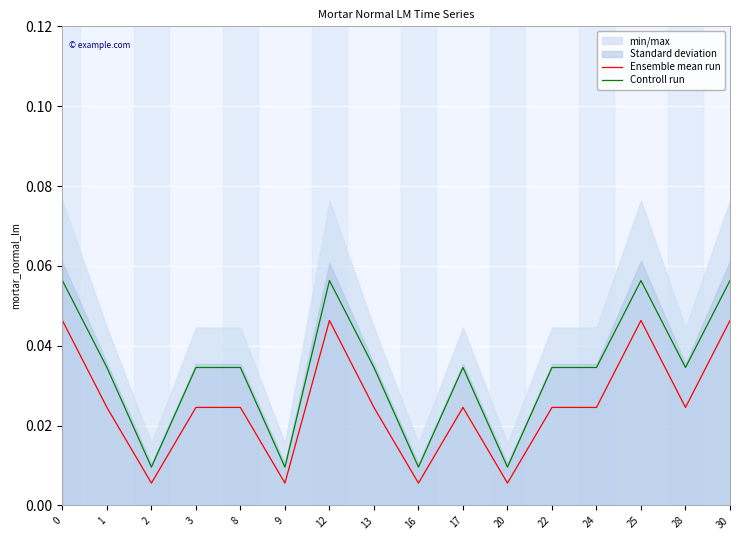

How many lines are shown in the chart?

2